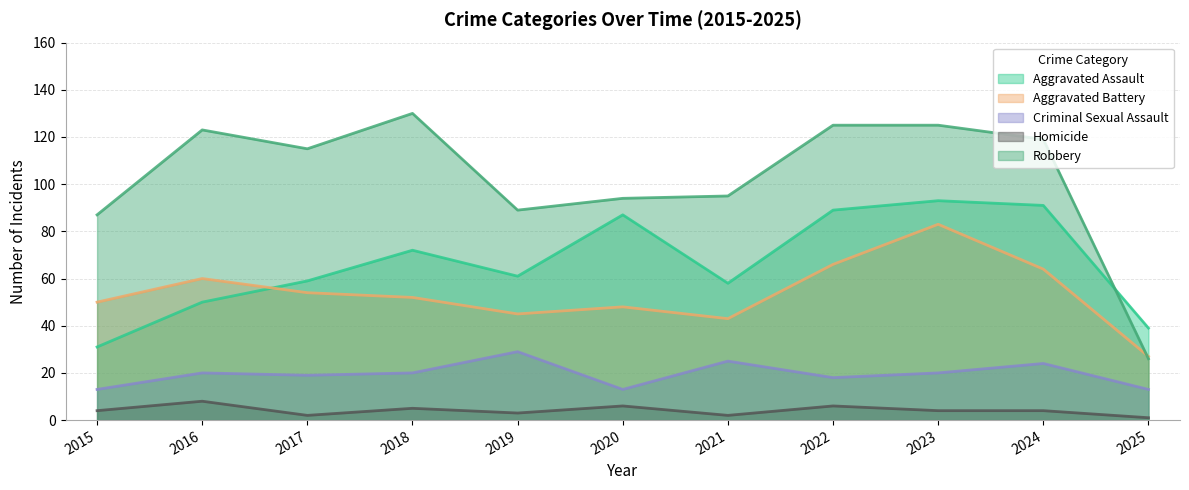

Which category has the highest value in the Homicide series?

2016